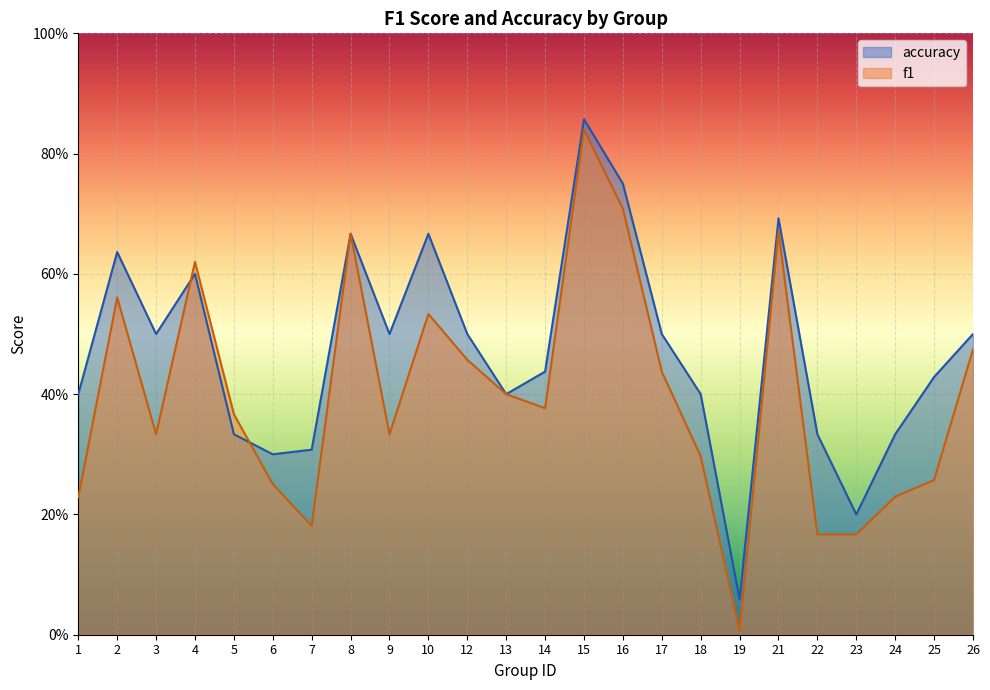

How many data points does each series have?

24